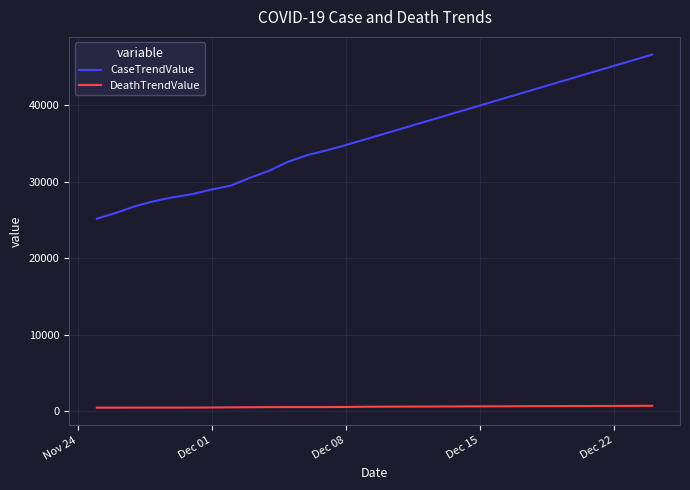

True or false: DeathTrendValue and CaseTrendValue intersect in this chart.

False